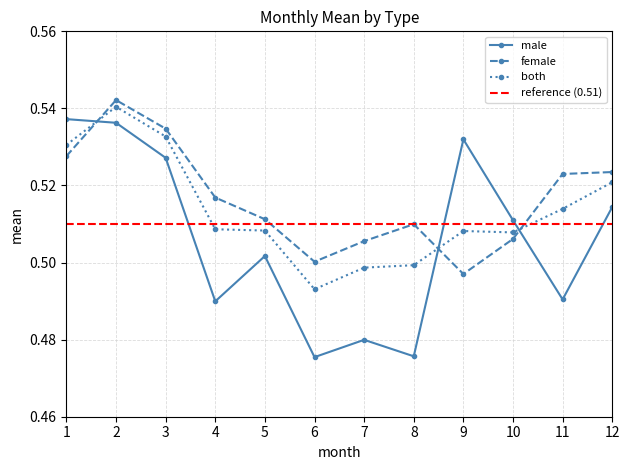

Between which two adjacent categories do both_mean and male_mean first intersect?

1 and 2